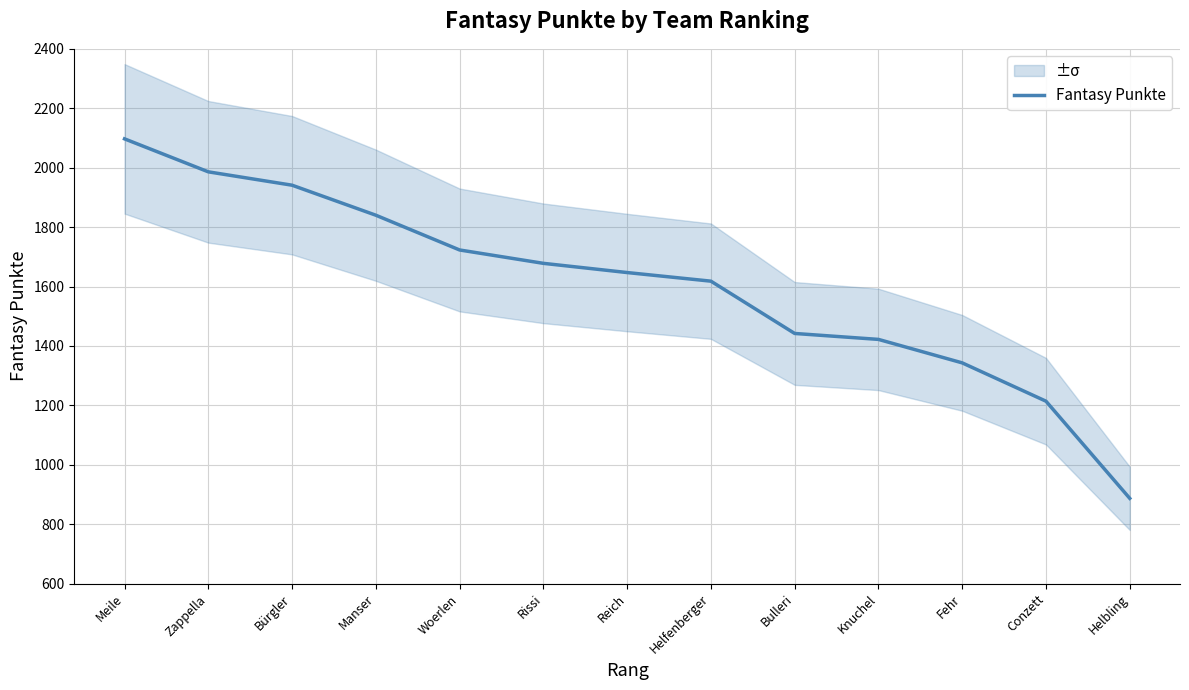

What is the ratio of the value at Rissi to the value at Conzett?

1.4